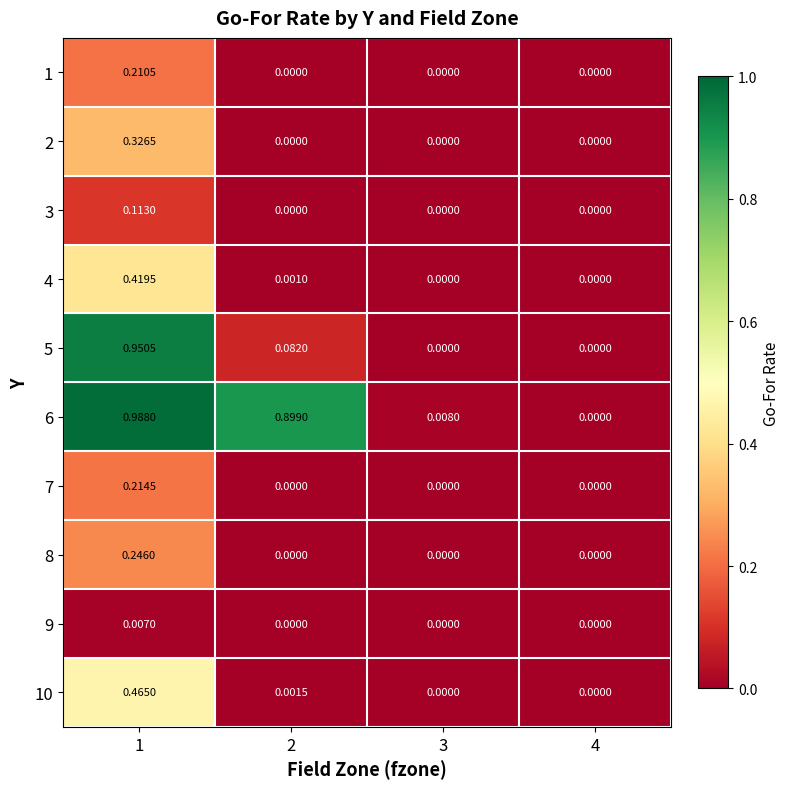

Reading left to right, extract all data points from this chart.

1: 1=0.2	2=0.0	3=0.0	4=0.0
2: 1=0.3	2=0.0	3=0.0	4=0.0
3: 1=0.1	2=0.0	3=0.0	4=0.0
4: 1=0.4	2=0.0	3=0.0	4=0.0
5: 1=1.0	2=0.1	3=0.0	4=0.0
6: 1=1.0	2=0.9	3=0.0	4=0.0
7: 1=0.2	2=0.0	3=0.0	4=0.0
8: 1=0.2	2=0.0	3=0.0	4=0.0
9: 1=0.0	2=0.0	3=0.0	4=0.0
10: 1=0.5	2=0.0	3=0.0	4=0.0